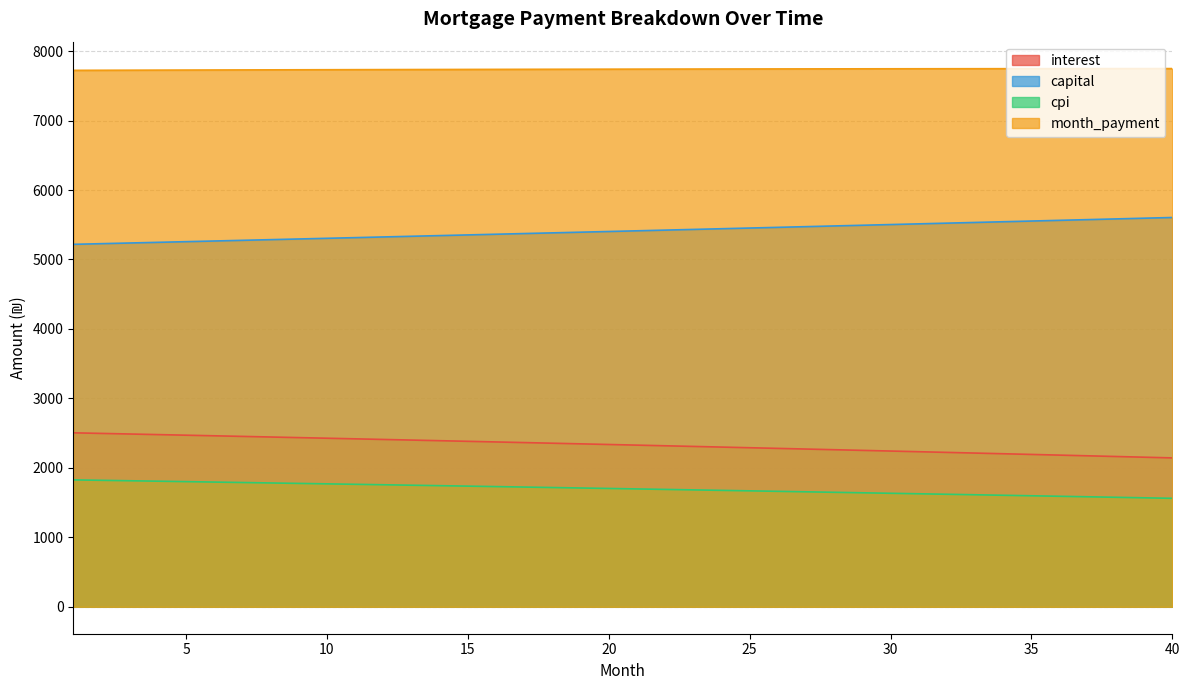

What is the value of the cpi point at the 21st from the left?

1696.8